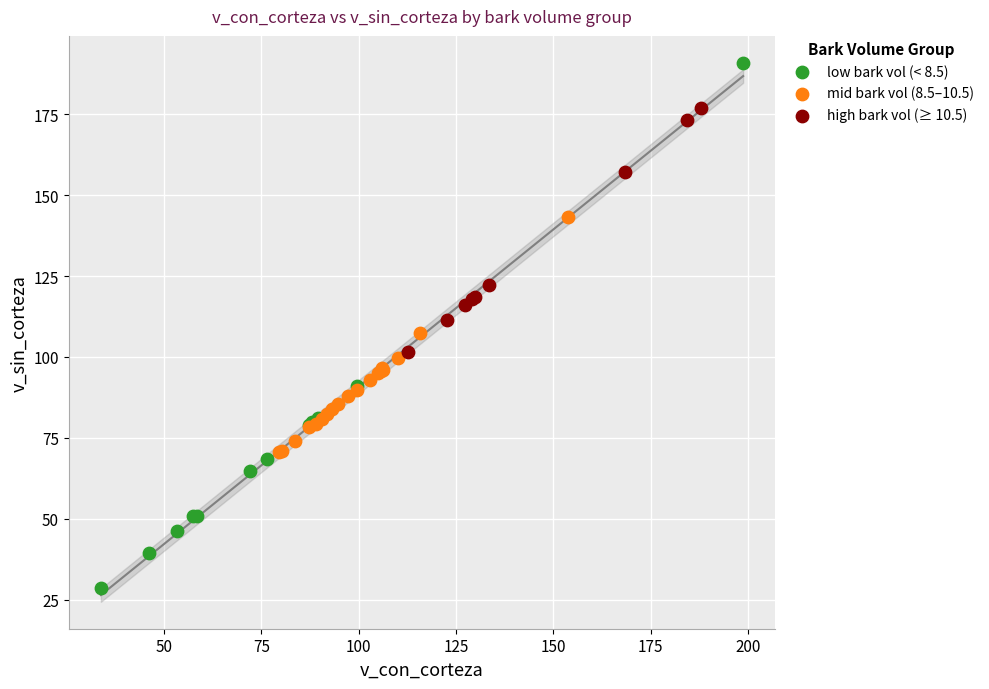

Which series contains the highest Y value?

low bark vol (< 8.5)